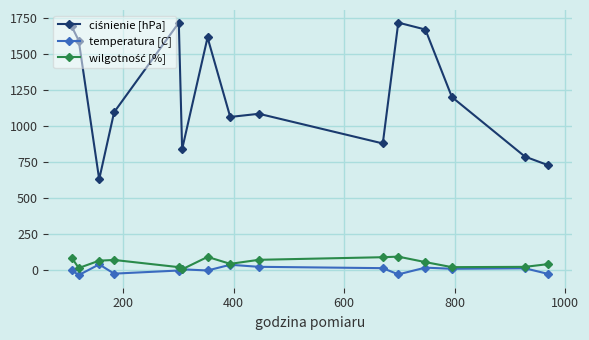

At how many categories does at least one series exceed 1541?

6